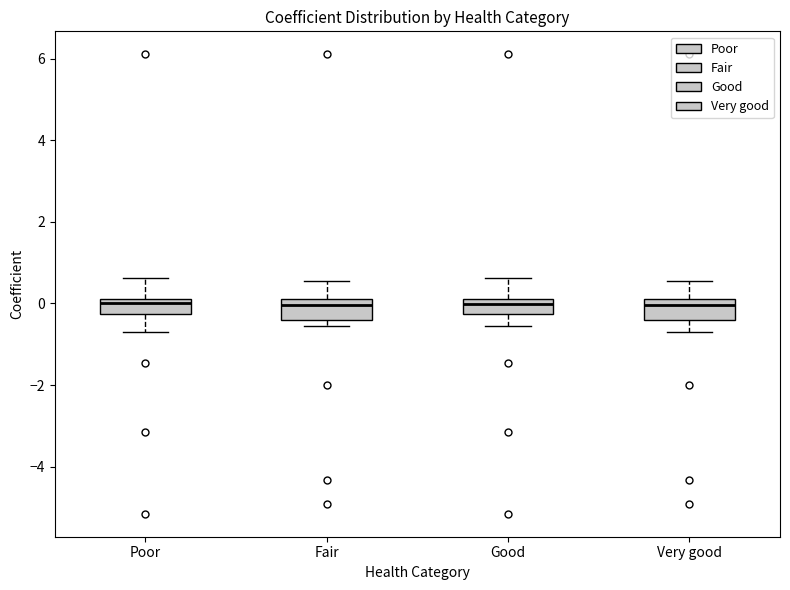

Reading left to right, transcribe this box plot: for each box, give where its median line is, the range the box spans, and where its two whiskers end, as read against the y-axis. The values are not printed on the chart, so give them approximately, as read against the axis.

Poor: median 0.0 (just below the box's upper edge), box -0.2 to 0.0, whiskers -0.8 to 0.6
Fair: median 0.0 (just below the box's upper edge), box -0.4 to 0.0, whiskers -0.6 to 0.6
Good: median 0.0 (just below the box's upper edge), box -0.2 to 0.0, whiskers -0.6 to 0.6
Very good: median 0.0 (just below the box's upper edge), box -0.4 to 0.0, whiskers -0.8 to 0.6